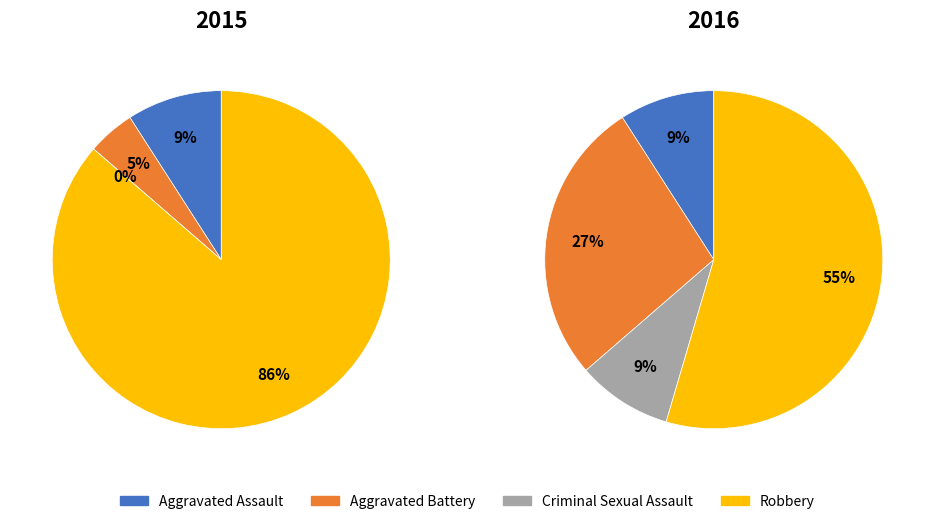

To the nearest percent, what portion does Criminal Sexual Assault represent?

9%